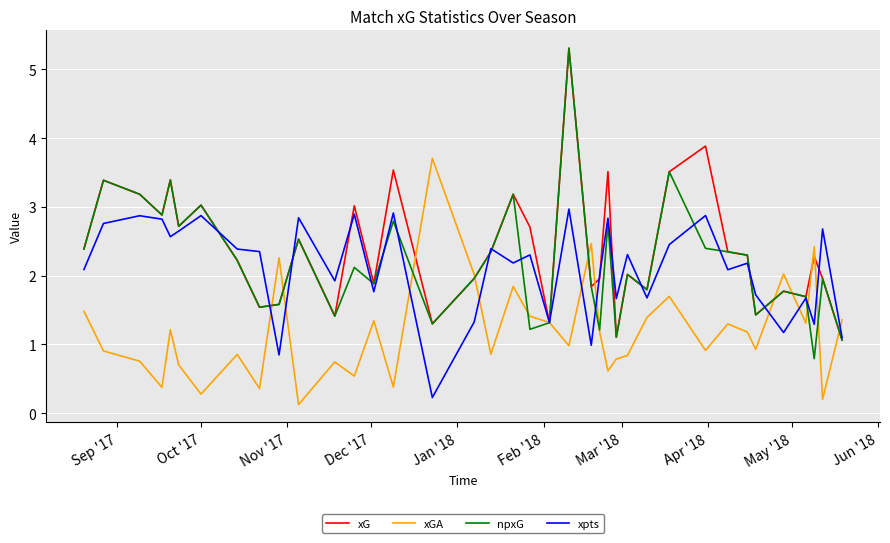

Which series has the widest spread of values?

npxG